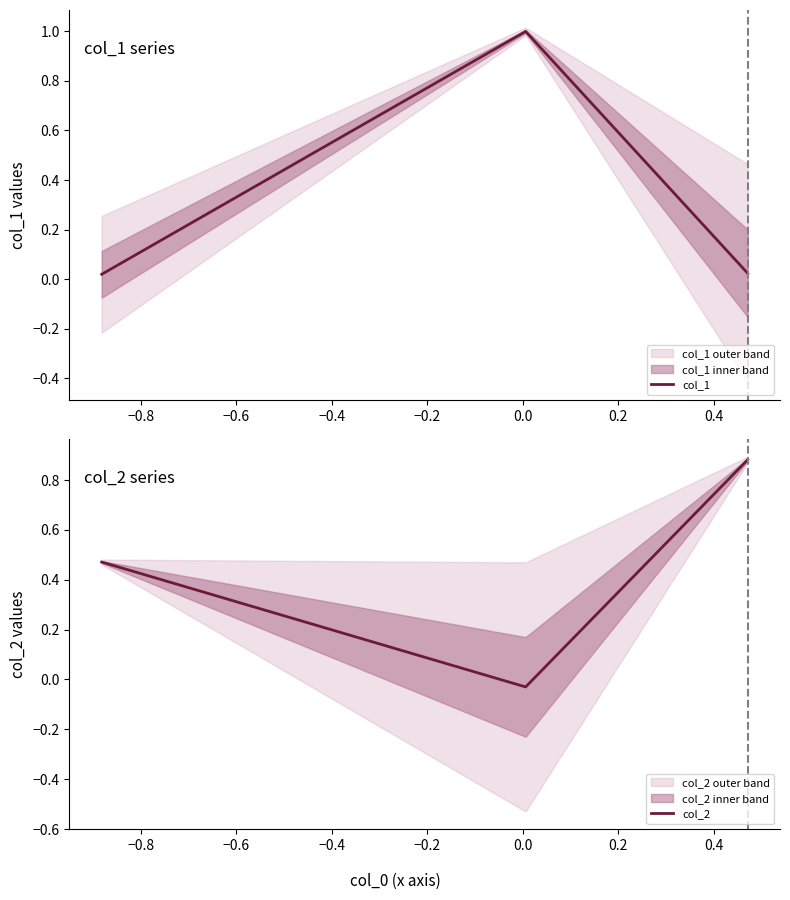

How many positive values does the col_2 series have?

2